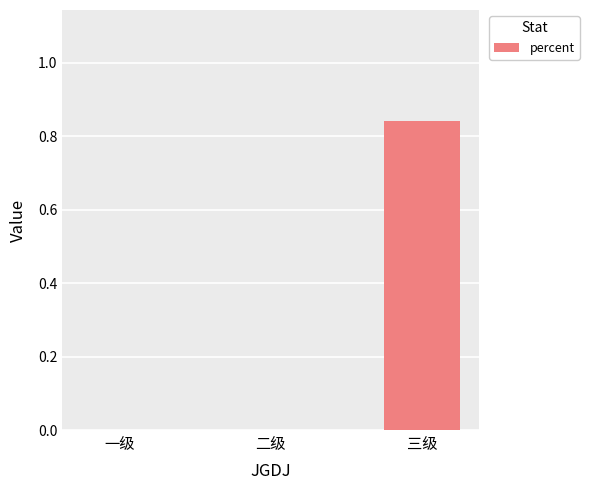

Which has a higher value, 二级 or 三级?

三级